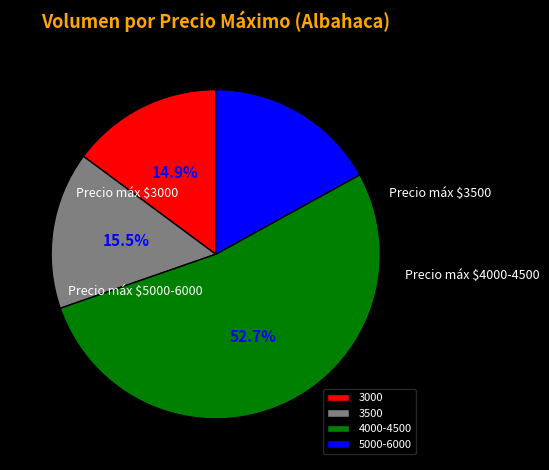

Does any single category account for the majority?

Yes